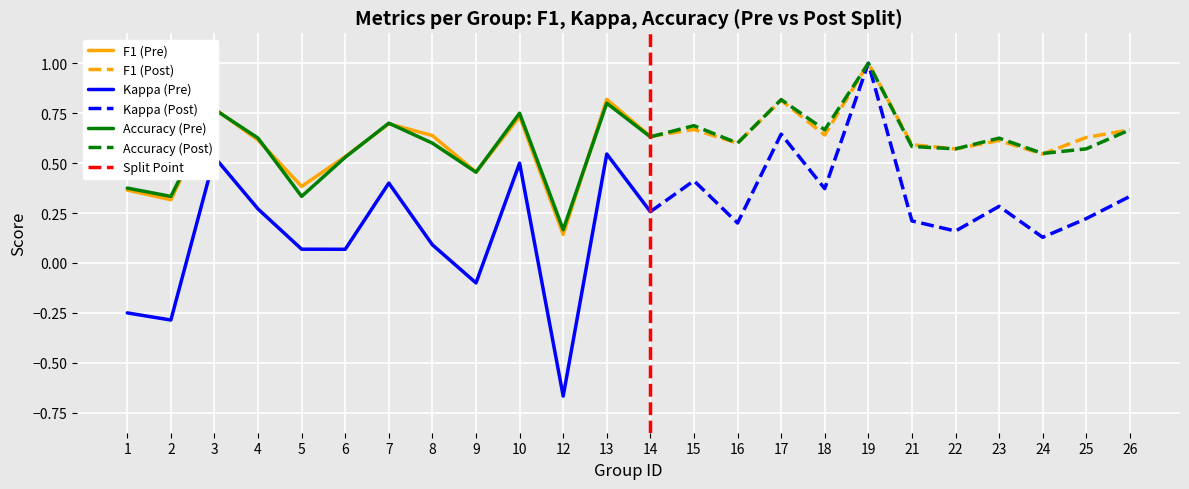

Between 4 and 13, which is larger?

13